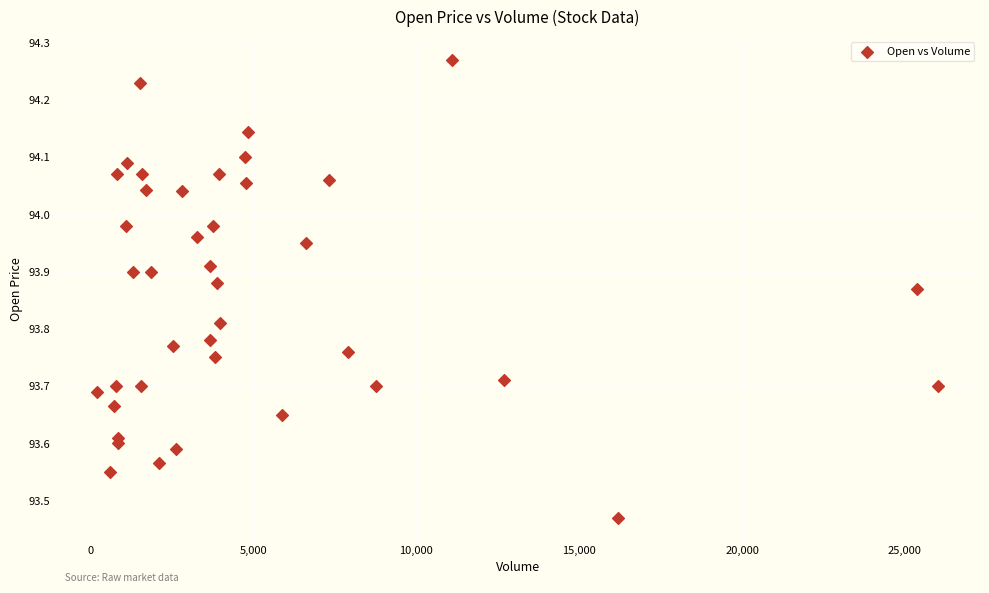

What is the range of Y values (max minus min)?

0.8